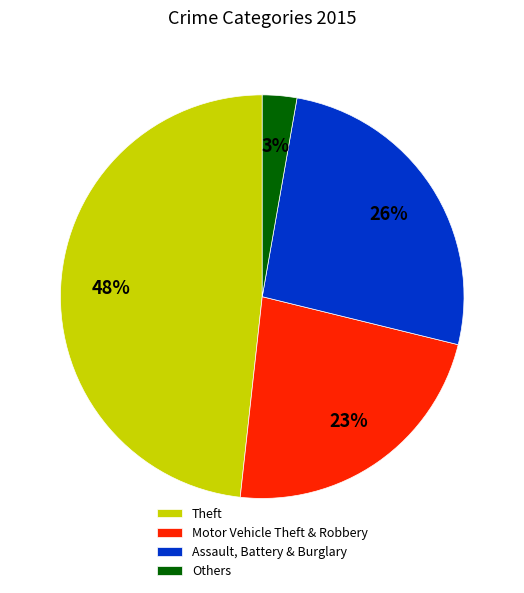

What is the smallest slice in the pie chart?

Others